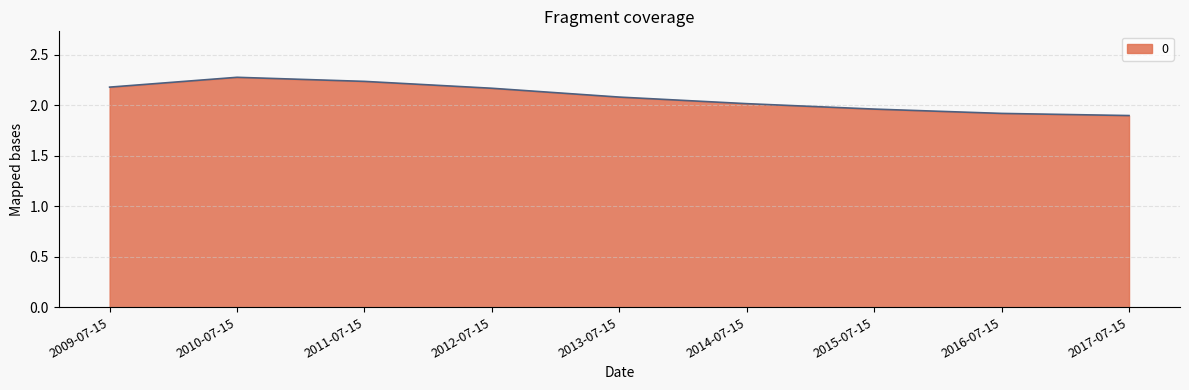

What is the minimum value shown in the chart?

1.9